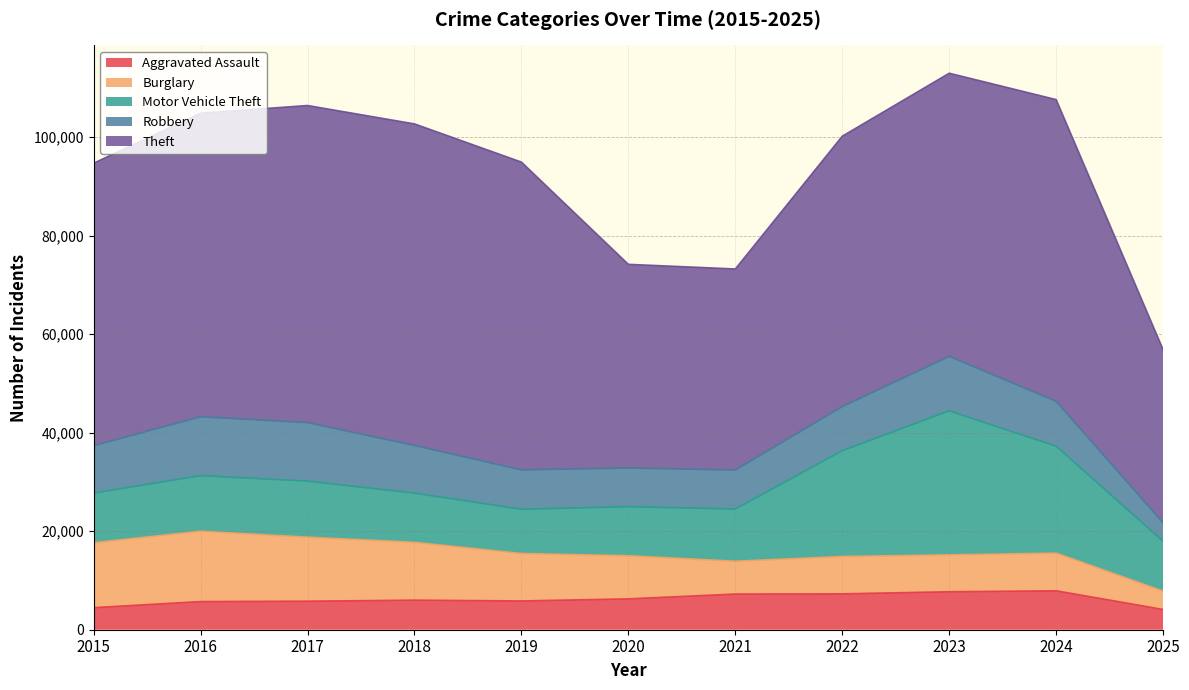

Does the chart have visible grid lines?

Yes